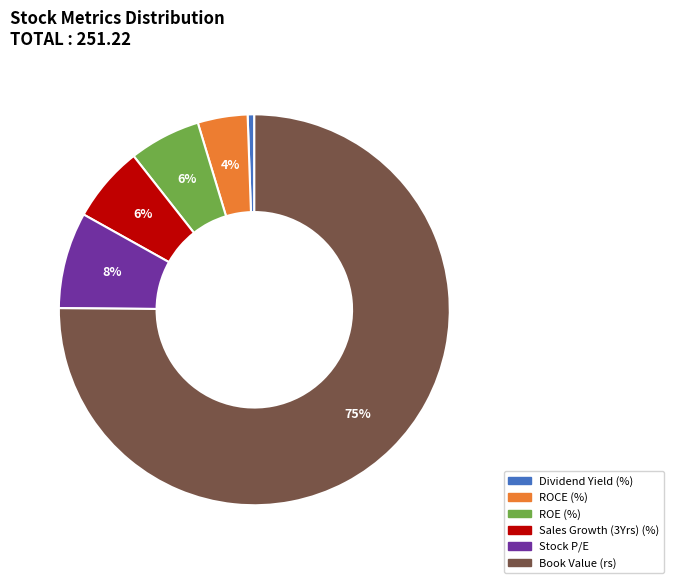

What is the majority slice?

Book Value (rs)